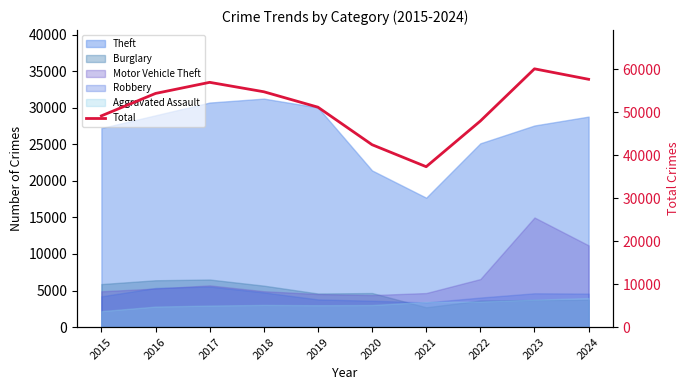

What is the change in value from 2015 to 2020?

-6715